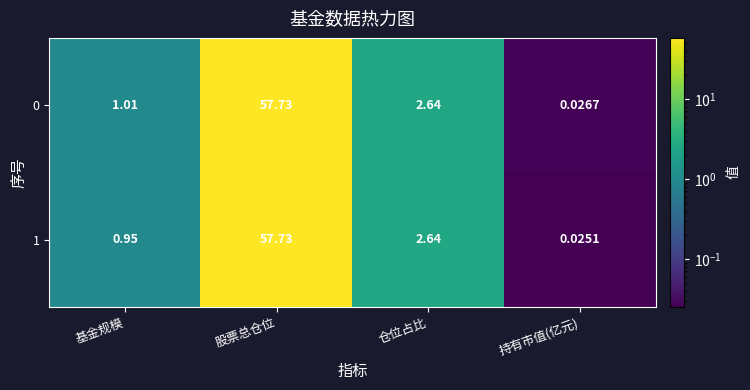

At which label does 0 first exceed 2?

股票总仓位